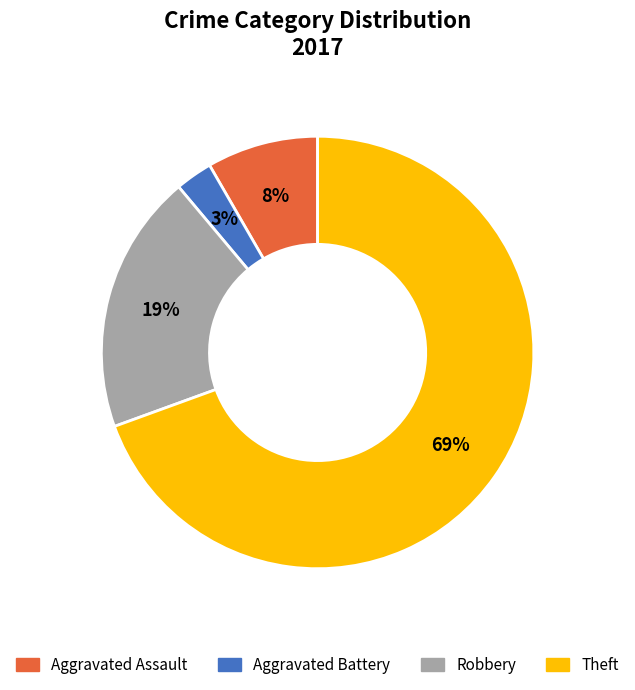

To the nearest percent, what is the difference between the largest and smallest slice percentages?

67%